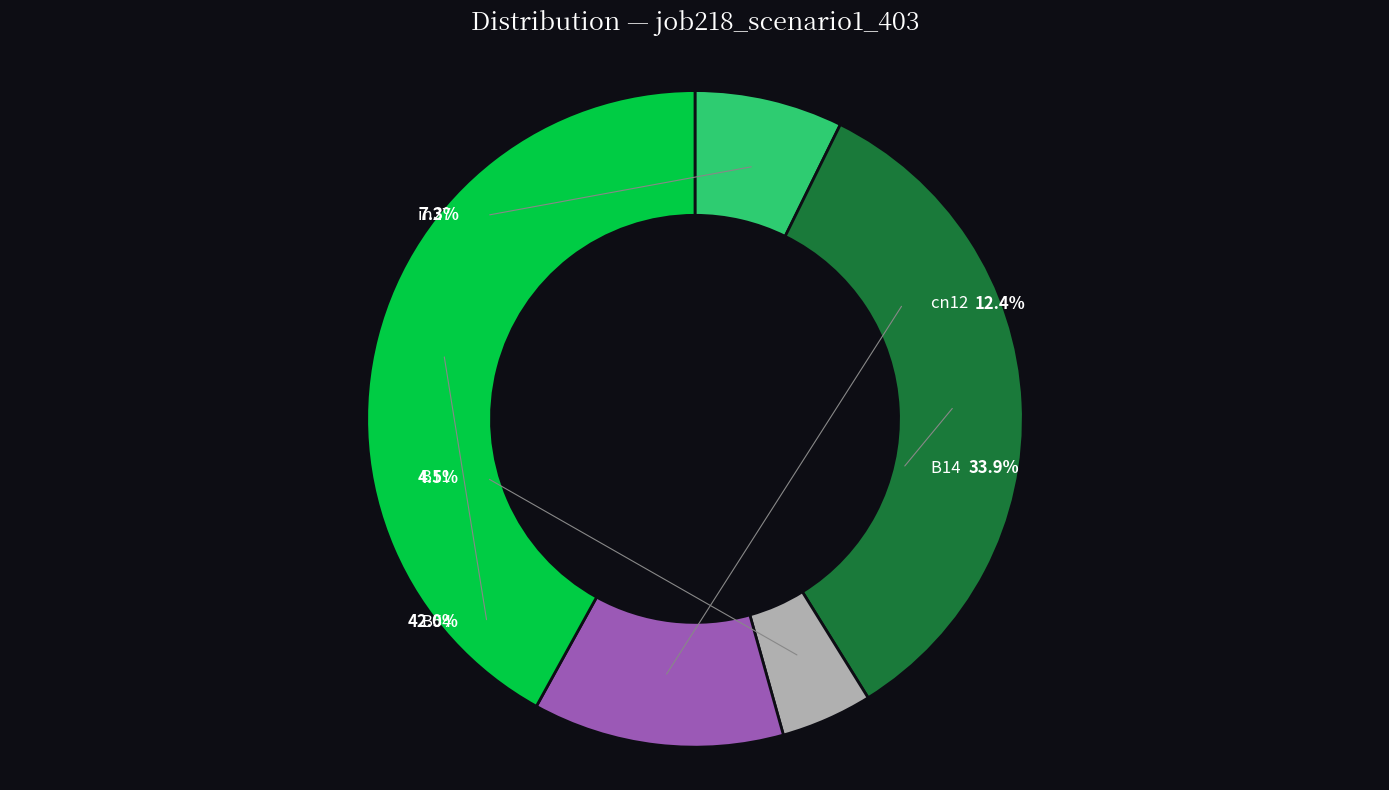

To the nearest percent, what is the difference between the cn12 and B54 slice percentages?

30%